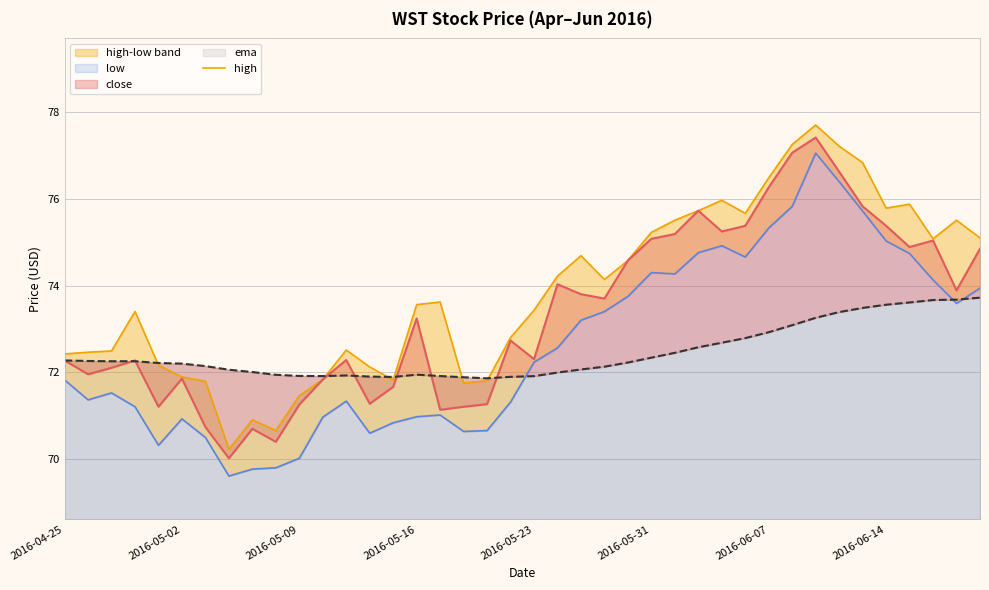

Which series has the largest total across all categories?

high